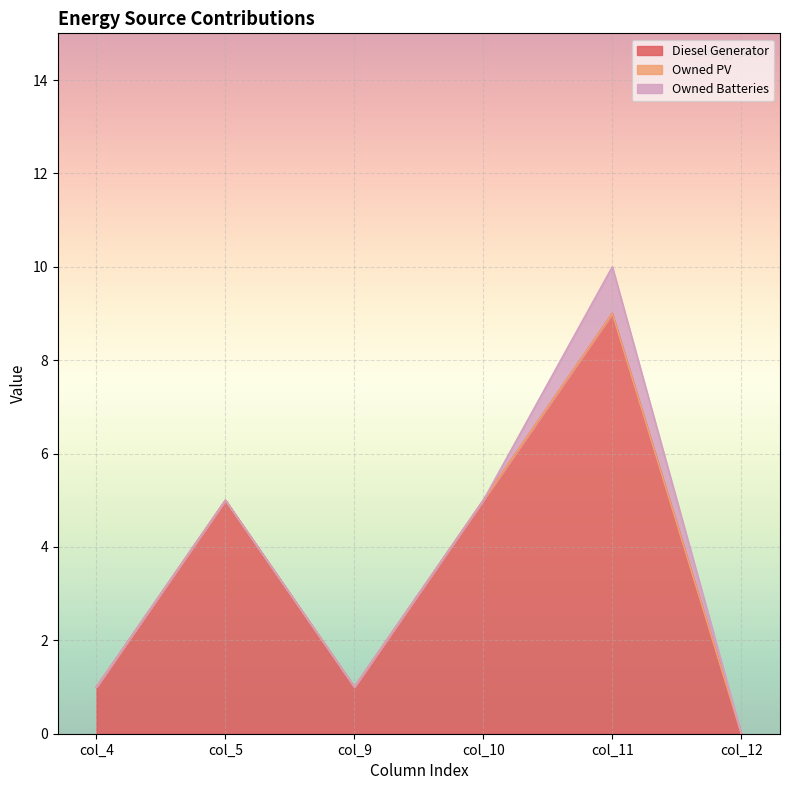

True or false: Diesel Generator and Owned Batteries intersect in this chart.

False